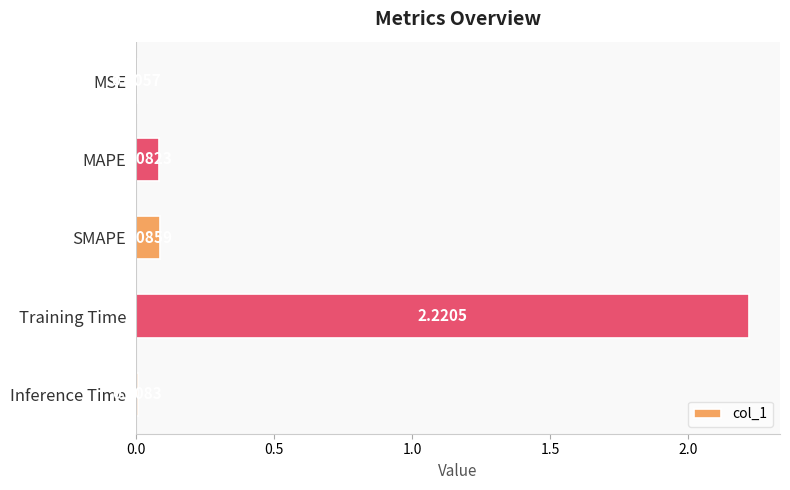

What is the change in value from Training Time to Inference Time?

-2.2